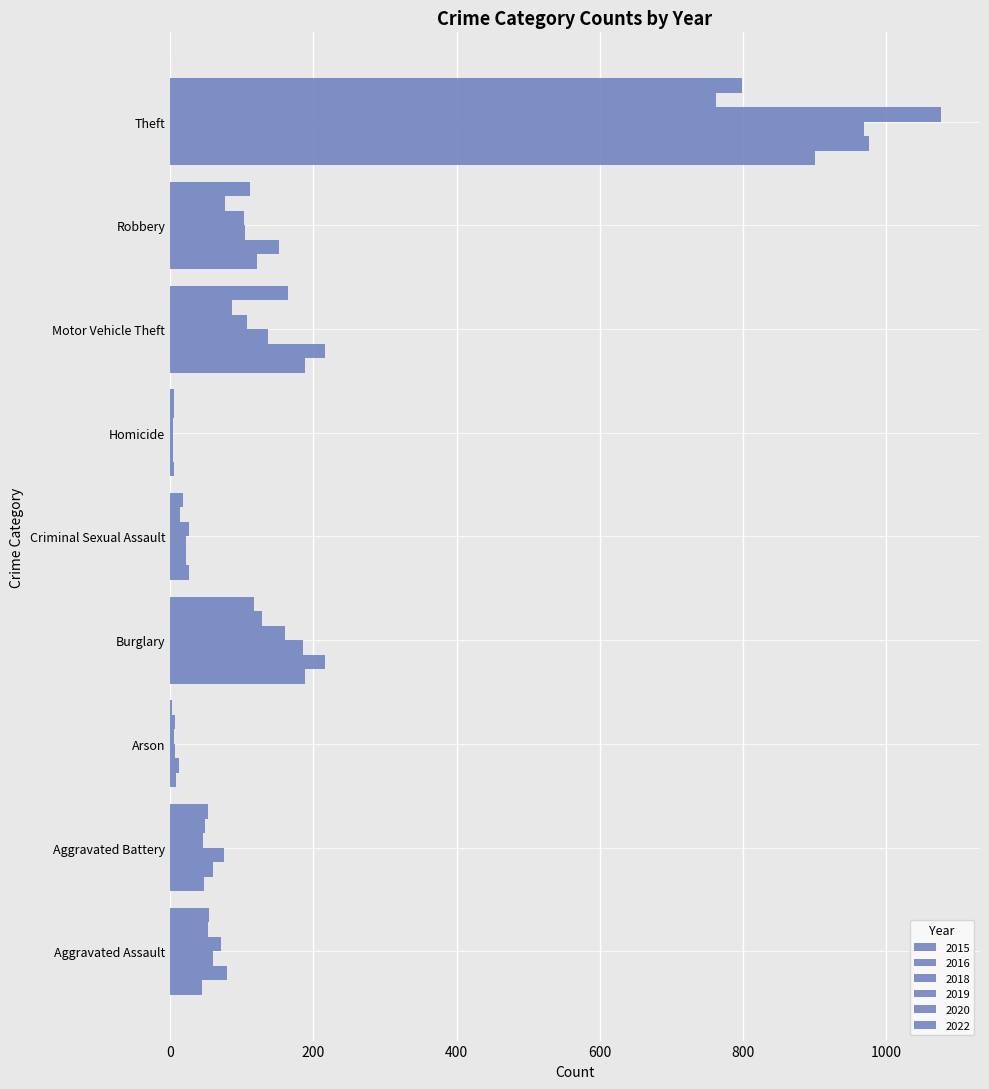

Reading left to right, transcribe all the data shown in this chart.

2015: Aggravated Assault=44	Aggravated Battery=48	Arson=8	Burglary=188	Criminal Sexual Assault=27	Homicide=5	Motor Vehicle Theft=189	Robbery=122	Theft=900
2016: Aggravated Assault=80	Aggravated Battery=60	Arson=12	Burglary=217	Criminal Sexual Assault=22	Homicide=4	Motor Vehicle Theft=216	Robbery=152	Theft=976
2018: Aggravated Assault=60	Aggravated Battery=76	Arson=7	Burglary=186	Criminal Sexual Assault=22	Homicide=4	Motor Vehicle Theft=137	Robbery=105	Theft=969
2019: Aggravated Assault=71	Aggravated Battery=46	Arson=5	Burglary=161	Criminal Sexual Assault=27	Homicide=4	Motor Vehicle Theft=107	Robbery=103	Theft=1077
2020: Aggravated Assault=53	Aggravated Battery=49	Arson=7	Burglary=128	Criminal Sexual Assault=14	Homicide=5	Motor Vehicle Theft=86	Robbery=77	Theft=762
2022: Aggravated Assault=55	Aggravated Battery=53	Arson=3	Burglary=117	Criminal Sexual Assault=18	Homicide=6	Motor Vehicle Theft=164	Robbery=112	Theft=799